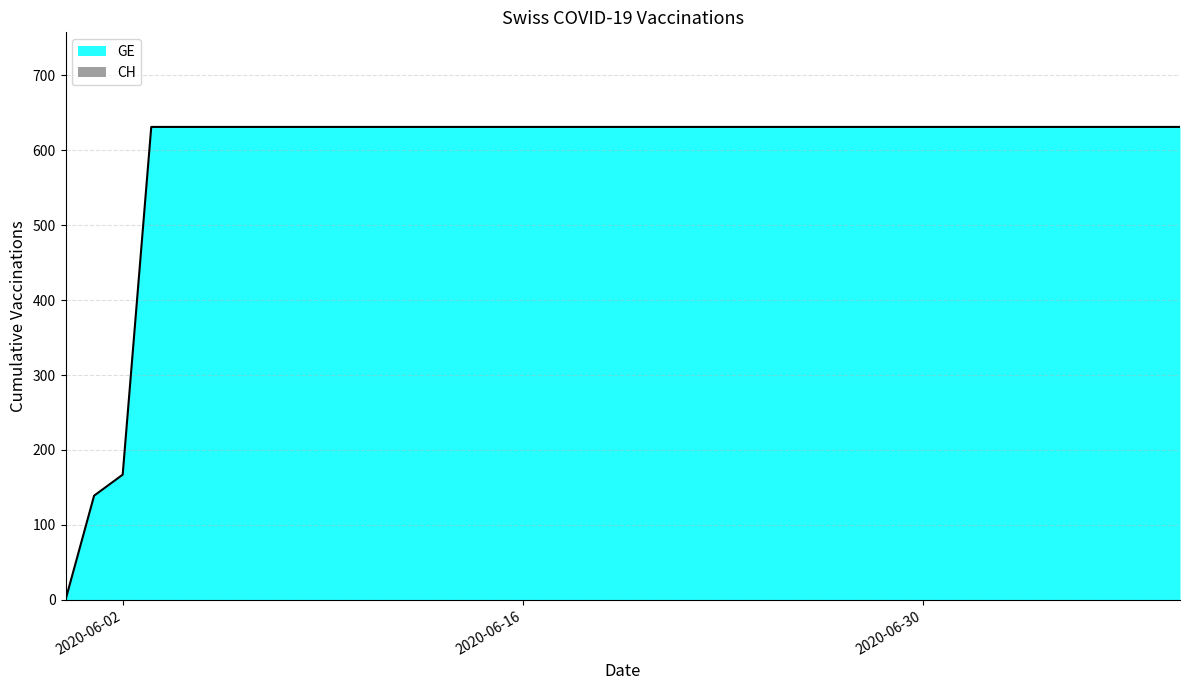

What is the label of the 27th point from the right?

2020-06-13